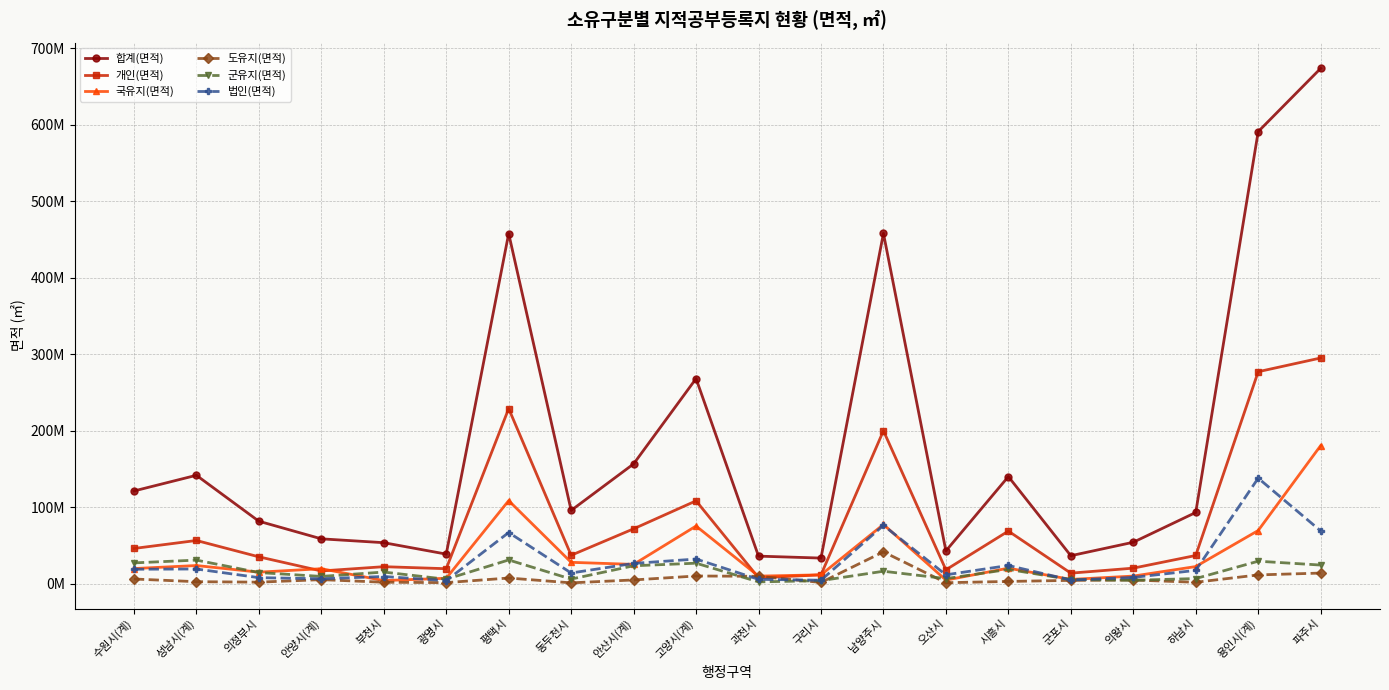

What is the sum of all 군유지(면적) values?

305268482.4